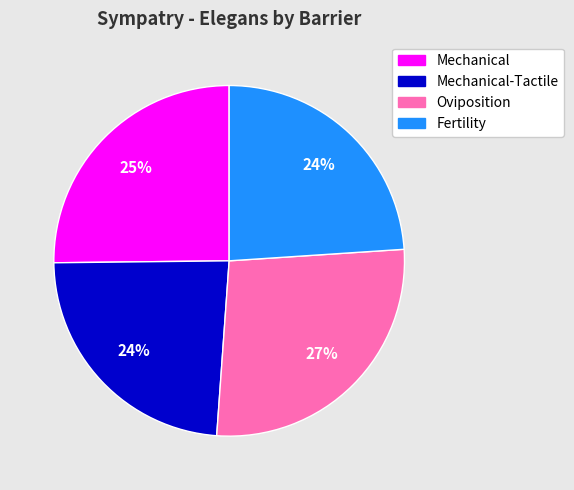

Count the number of slices in the pie.

4